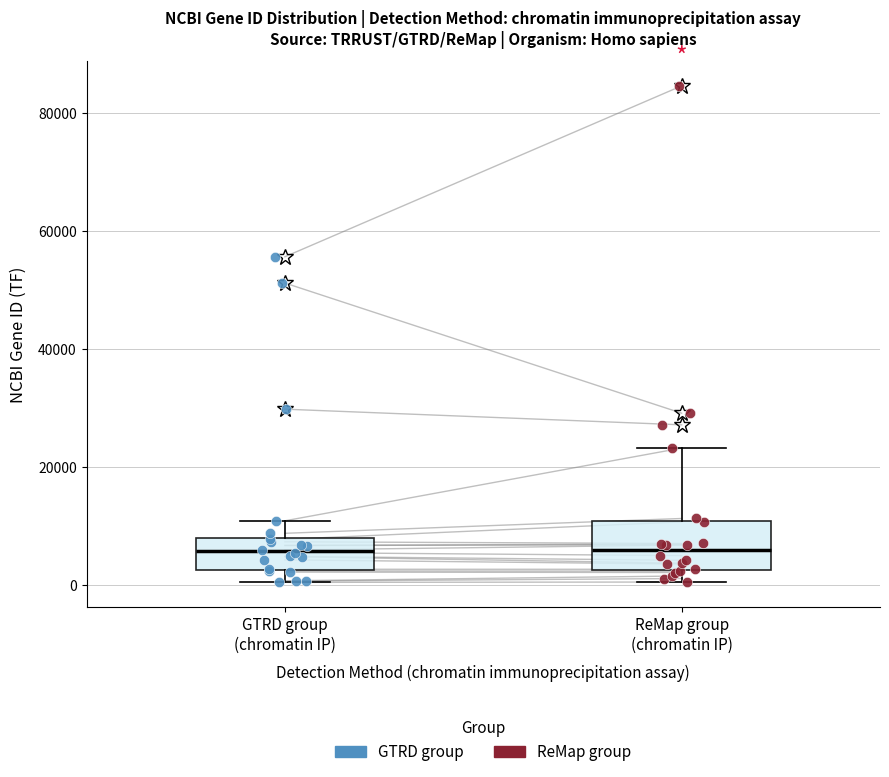

Where does the median line of the box for GTRD group (chromatin IP) sit on the y-axis? The values are not printed on the chart, so give them approximately, as read against the axis.

6000